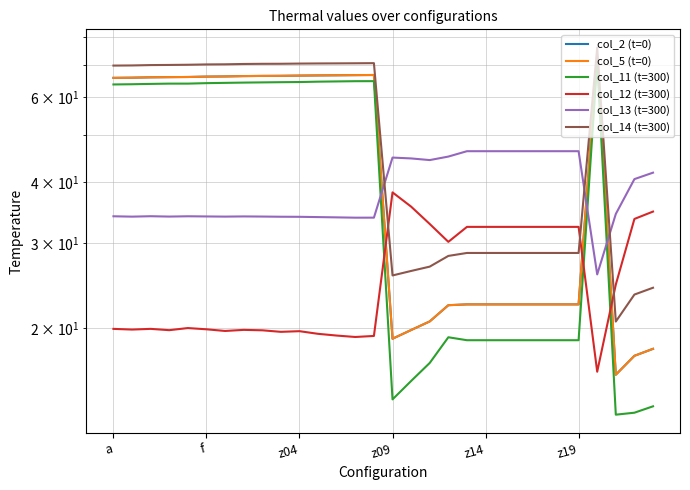

What is the spread (max minus min) of values at z09?

30.8